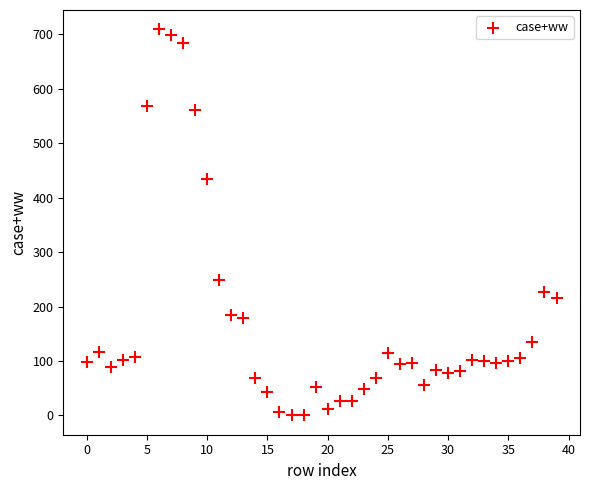

What Y value in the scatter plot is closest to 354?

433.4